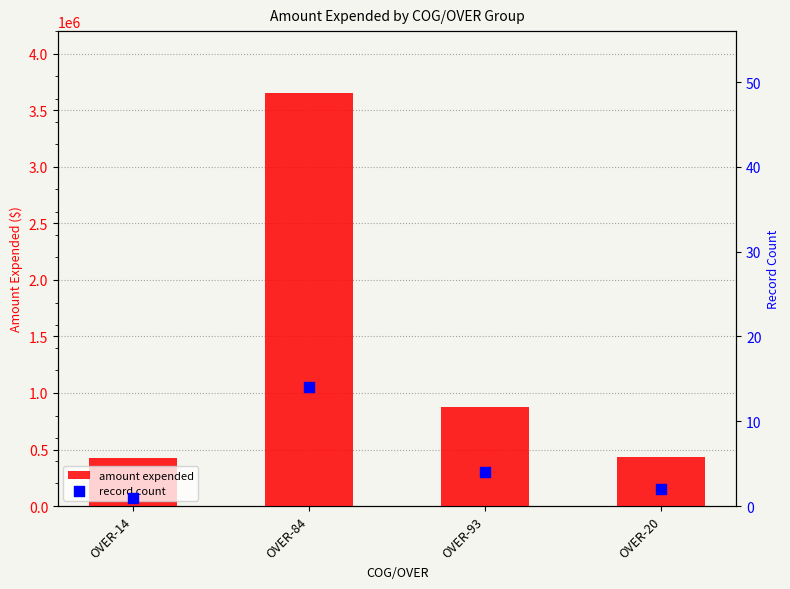

Which series has the largest total across all categories?

amount expended